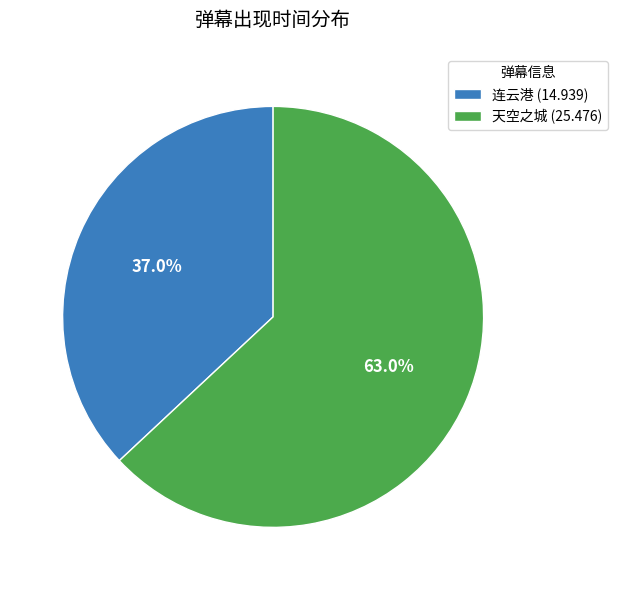

How many segments does this pie chart have?

2